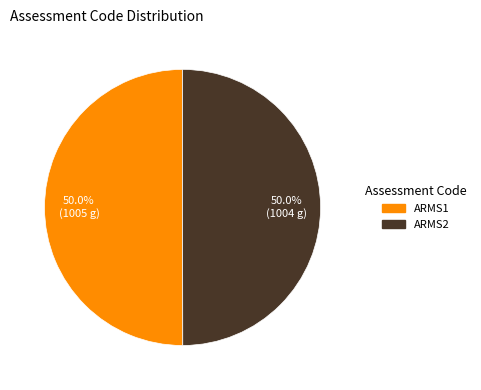

How many slices are in this pie chart?

2